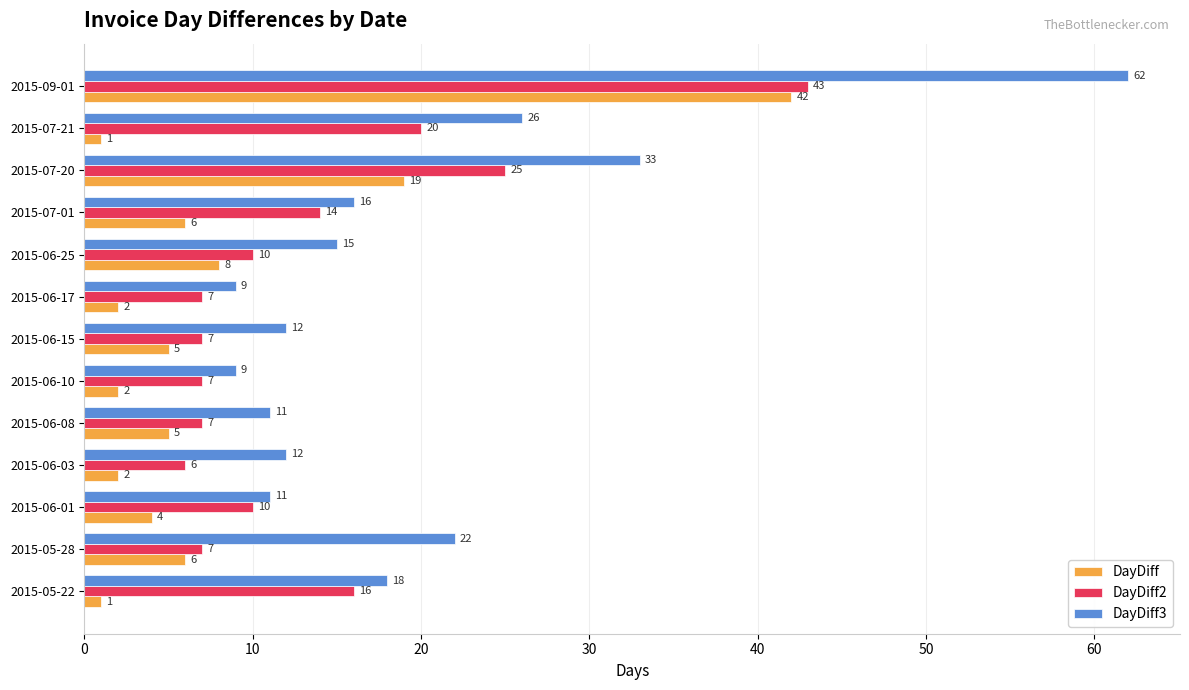

Which series has the widest spread of values?

DayDiff3